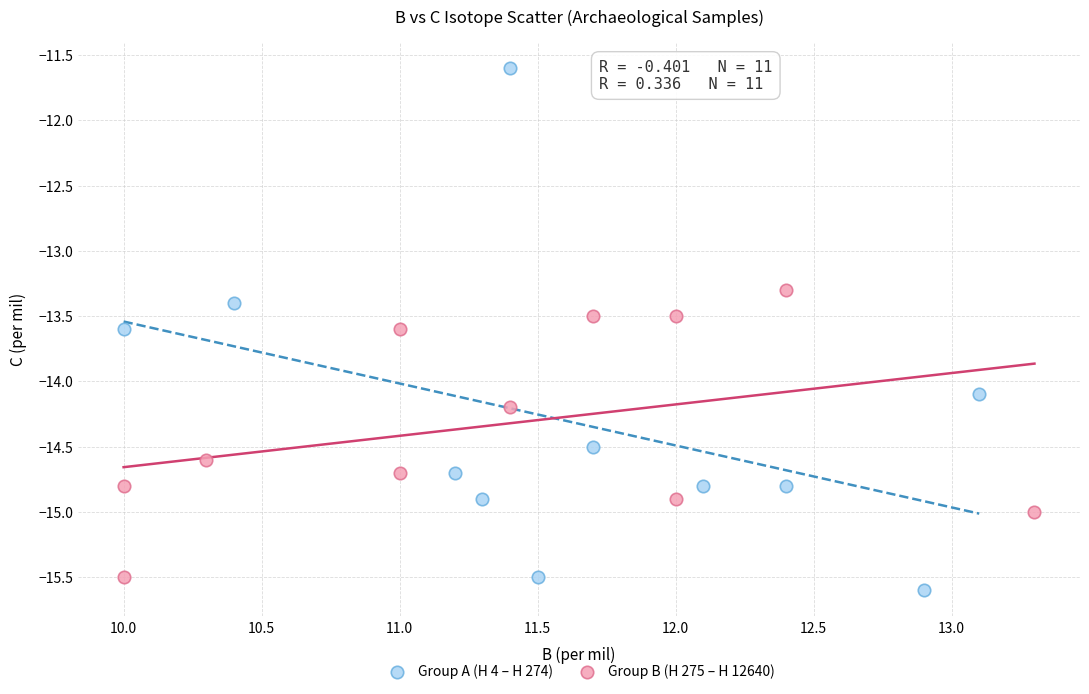

Which series reaches the maximum Y coordinate?

Group A (H 4 – H 274)